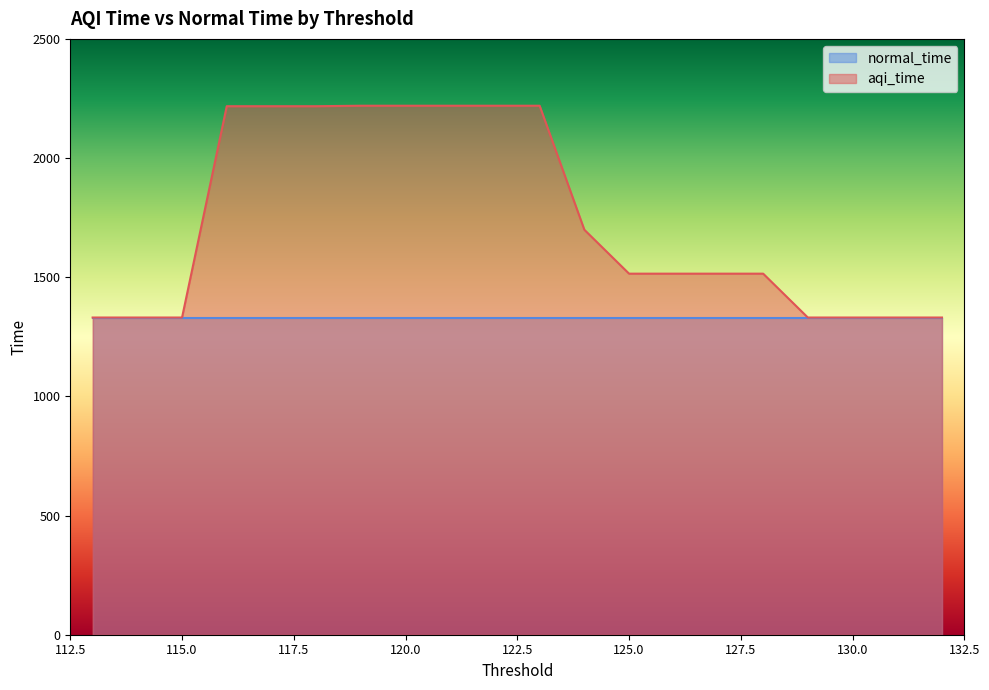

Count the number of data series in this chart.

2